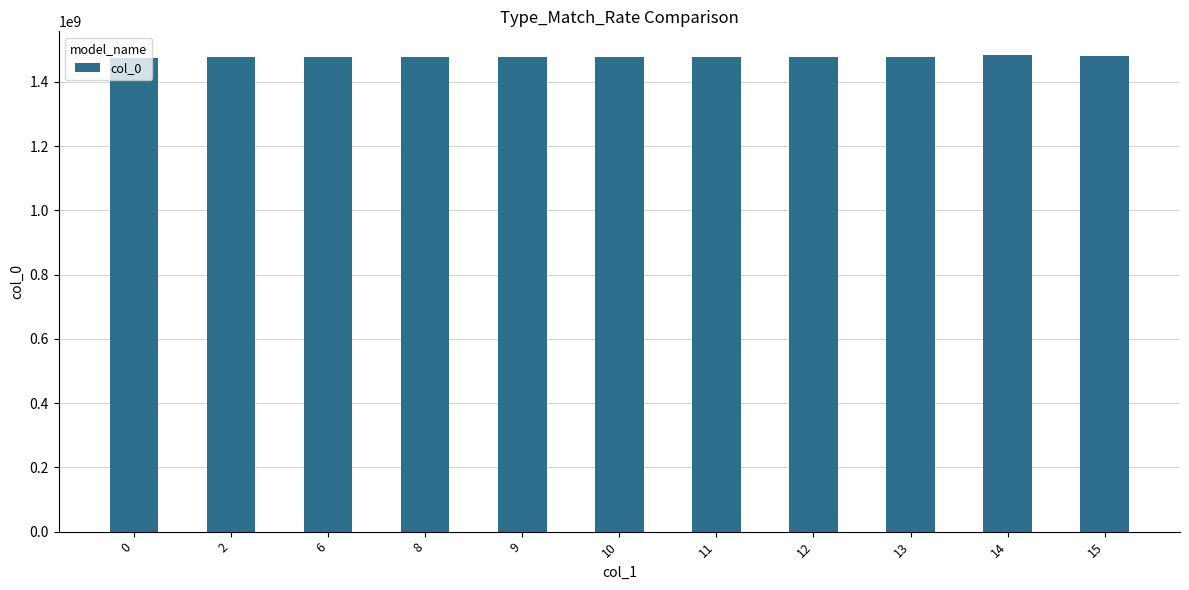

What is the ratio of the value at 12 to the value at 9?

1.0